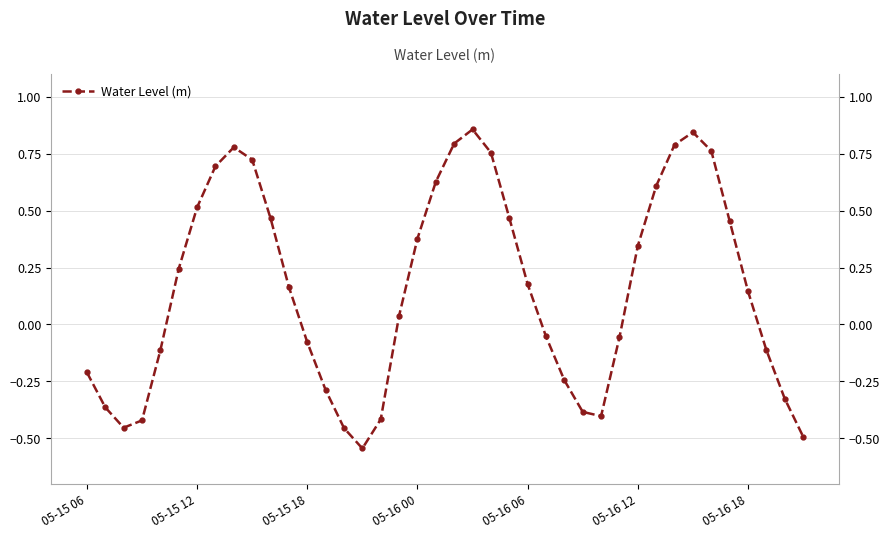

Reading left to right, transcribe all the data shown in this chart.

-0.2	-0.4	-0.5	-0.4	-0.1	0.2	0.5	0.7	0.8	0.7	0.5	0.2	-0.1	-0.3	-0.5	-0.5	-0.4	0.0	0.4	0.6	0.8	0.9	0.8	0.5	0.2	-0.1	-0.2	-0.4	-0.4	-0.1	0.3	0.6	0.8	0.8	0.8	0.5	0.1	-0.1	-0.3	-0.5